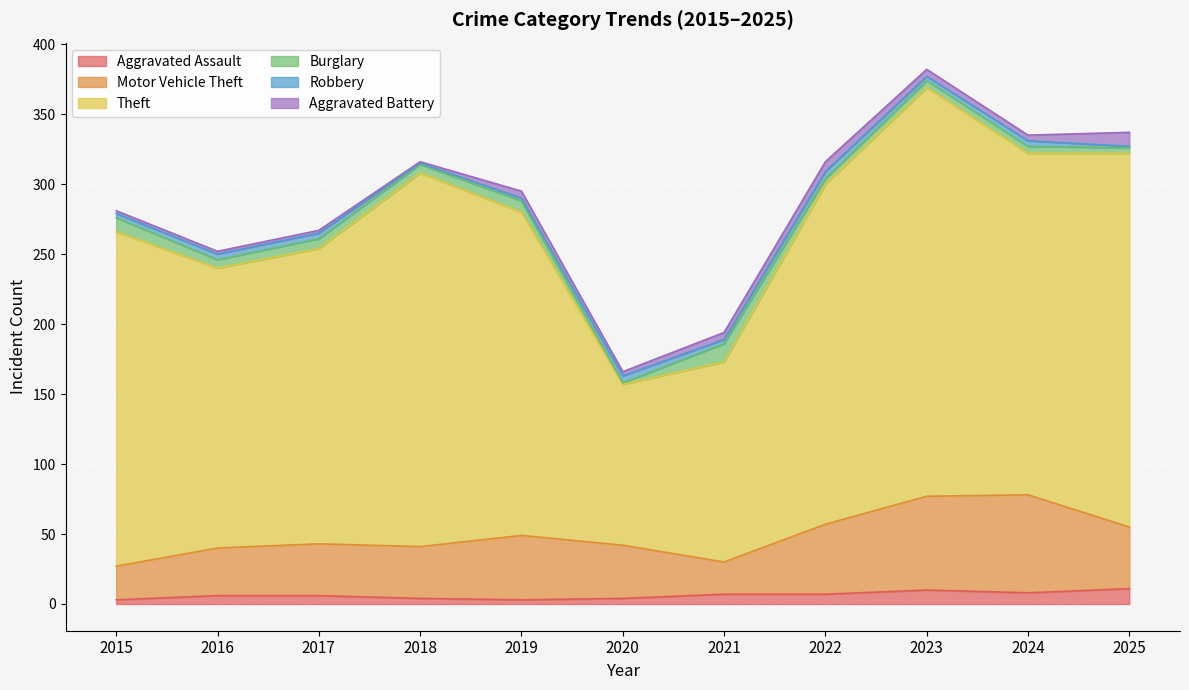

What is the value of the Motor Vehicle Theft point at the 9th from the left?

67